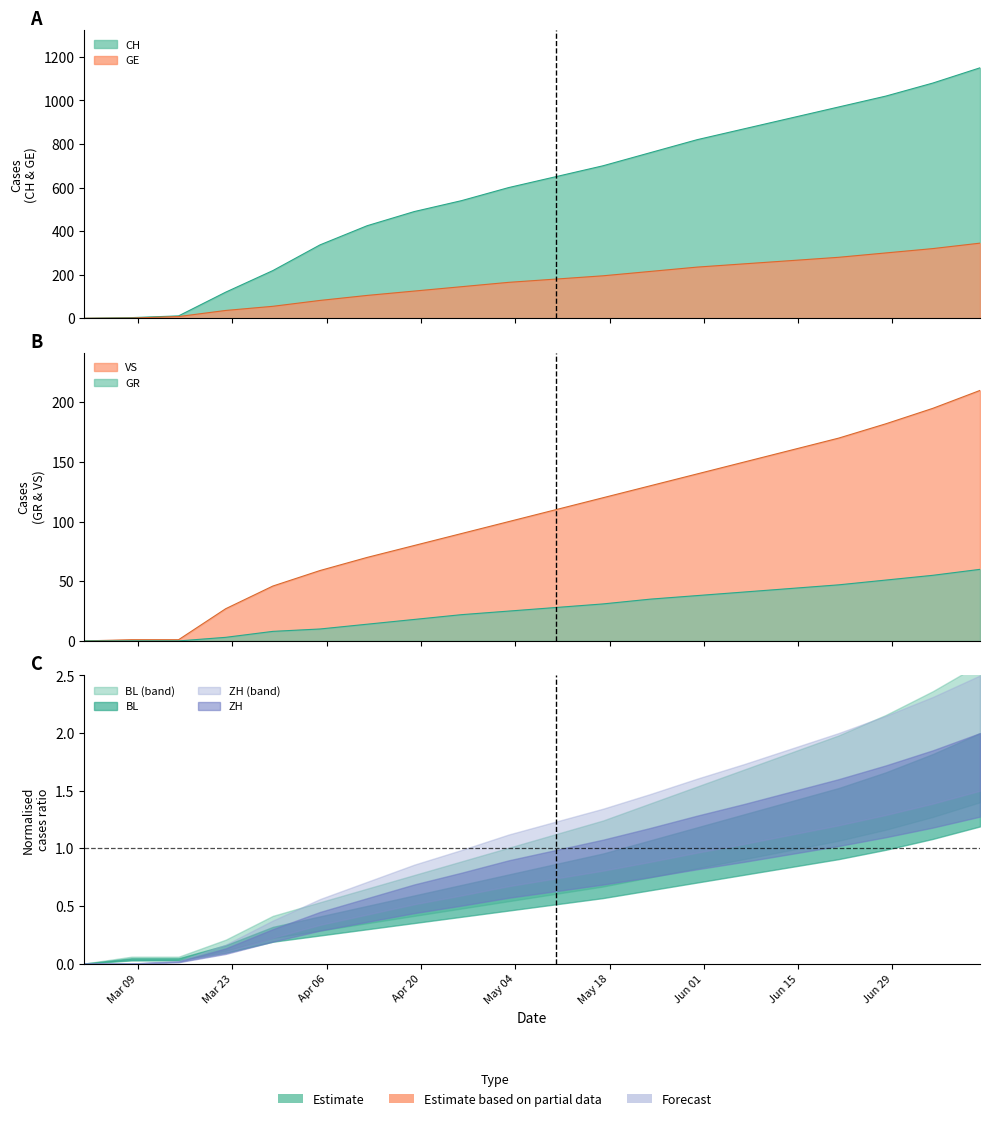

What is the sum of all CH values?

11685